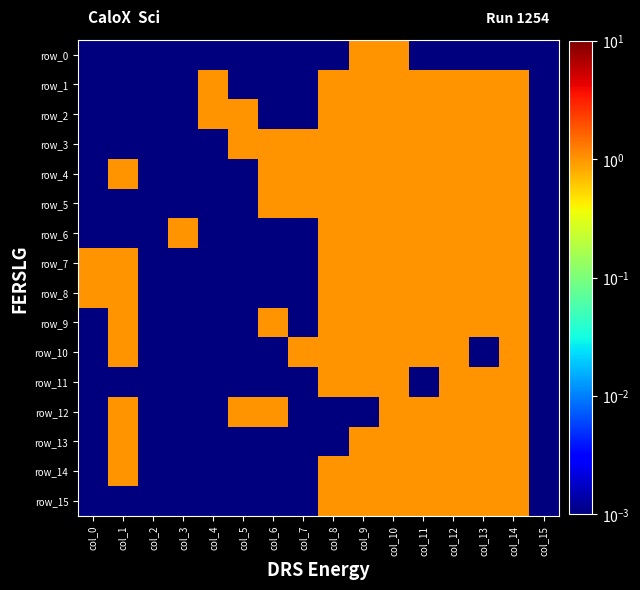

The row_2 series shows 0.0 at col_7. True or false?

False